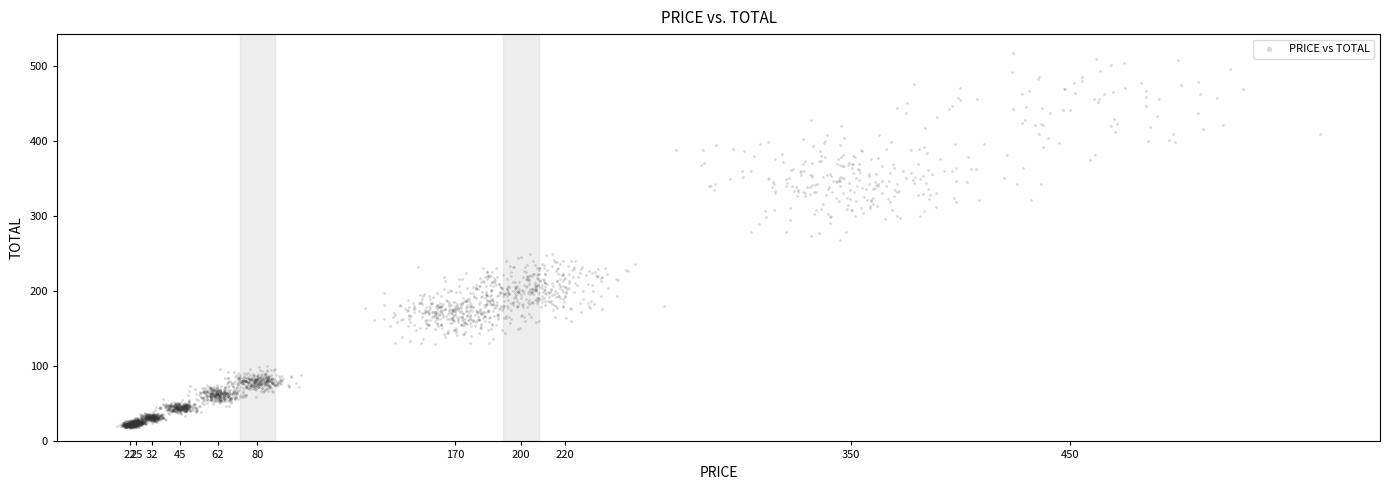

What is the range of X values (max minus min)?

547.2